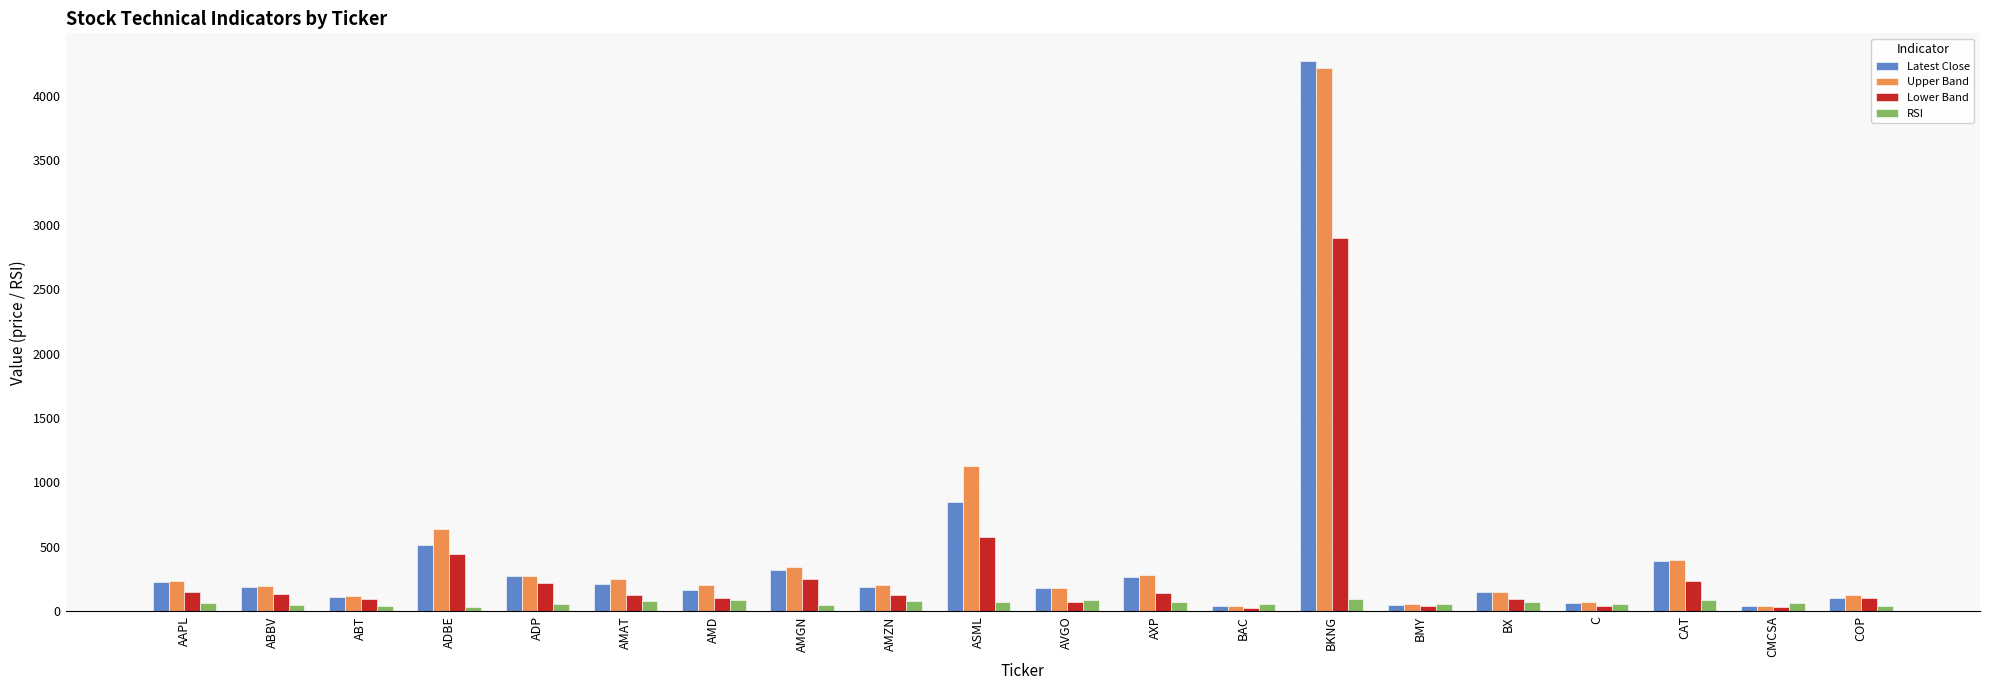

What is the sum of the Upper Band values at BKNG and AVGO?

4392.3